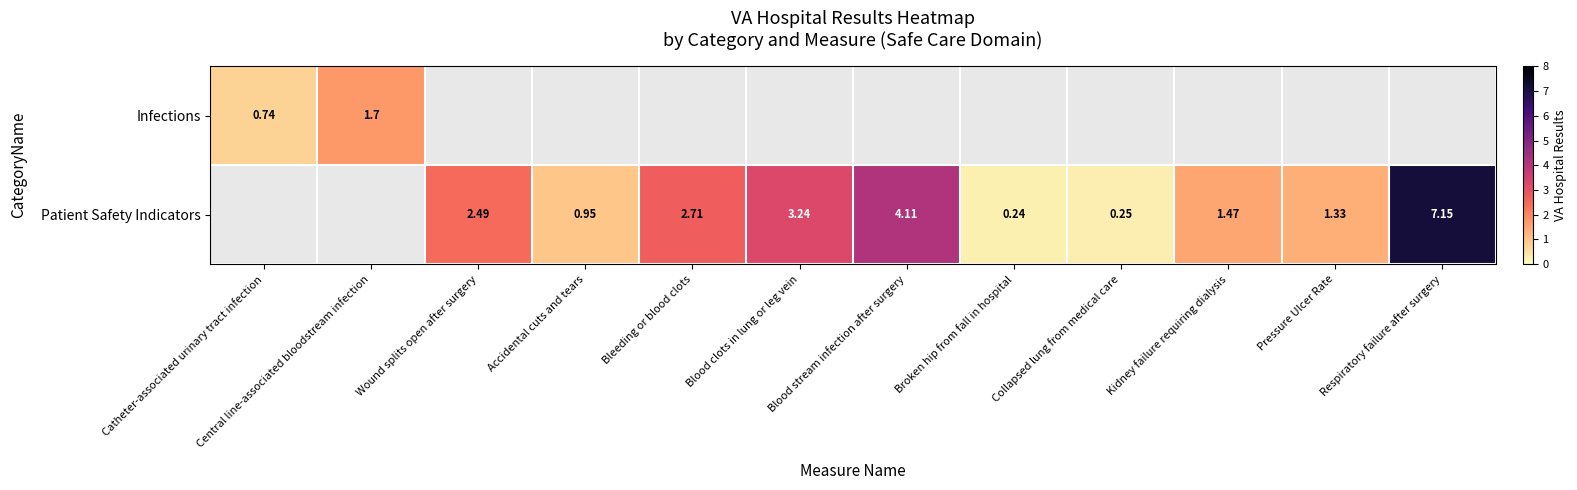

Is the value of Patient Safety Indicators at Blood clots in lung or leg vein greater than the value of Infections at Catheter-associated urinary tract infection?

Yes